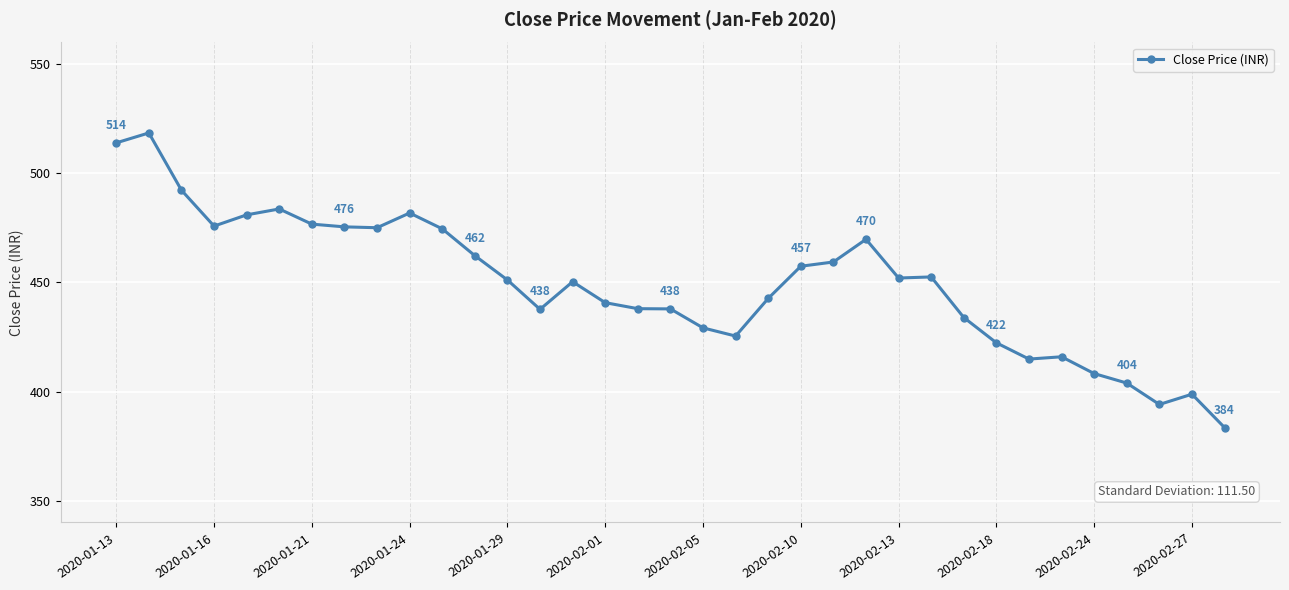

What is the average value?

449.5